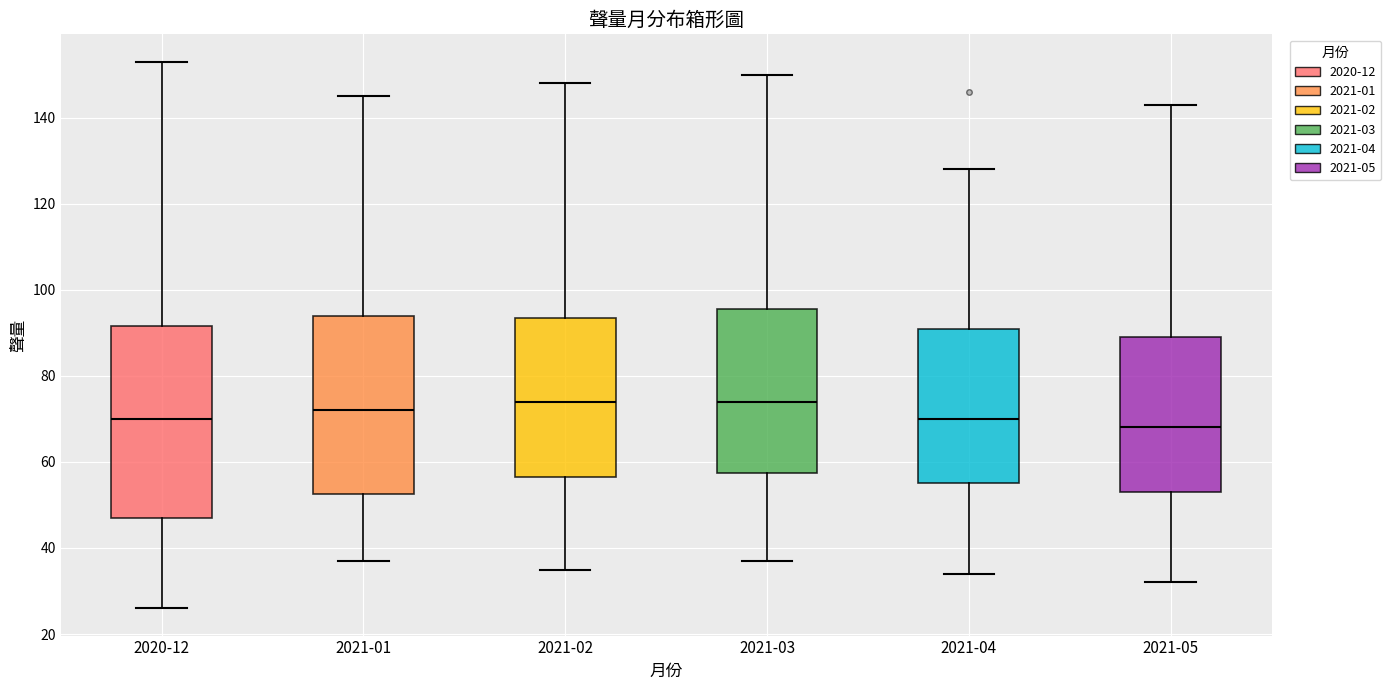

Reading left to right, transcribe this box plot: for each box, give where its median line is, the range the box spans, and where its two whiskers end, as read against the y-axis. The values are not printed on the chart, so give them approximately, as read against the axis.

2020-12: median 70, box 48 to 92, whiskers 26 to 154
2021-01: median 72, box 52 to 94, whiskers 38 to 146
2021-02: median 74, box 56 to 94, whiskers 36 to 148
2021-03: median 74, box 58 to 96, whiskers 38 to 150
2021-04: median 70, box 56 to 92, whiskers 34 to 128
2021-05: median 68, box 54 to 90, whiskers 32 to 144